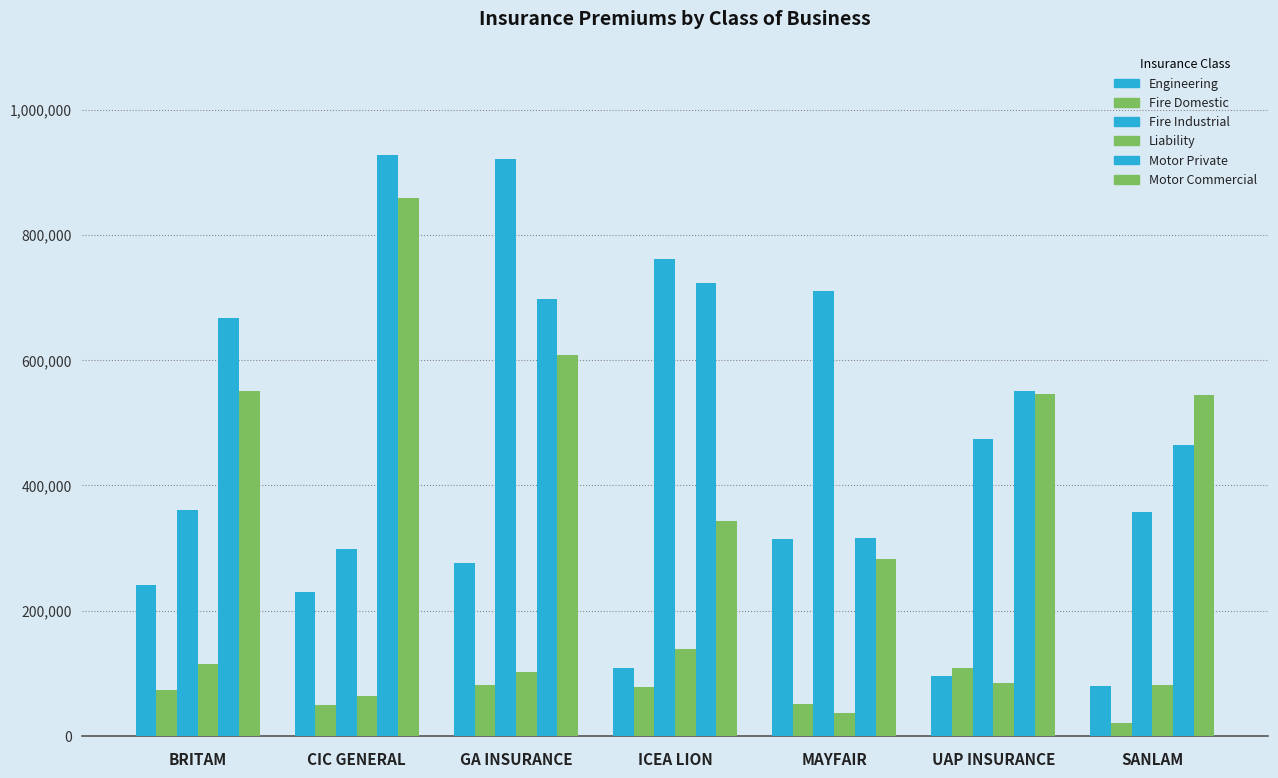

Are the bars horizontal?

No